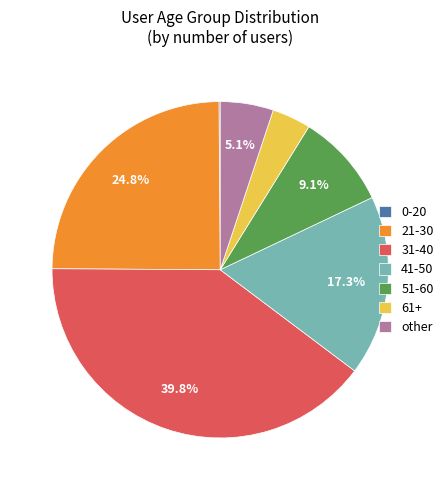

Combined, do 51-60 and 31-40 account for over 50%?

No